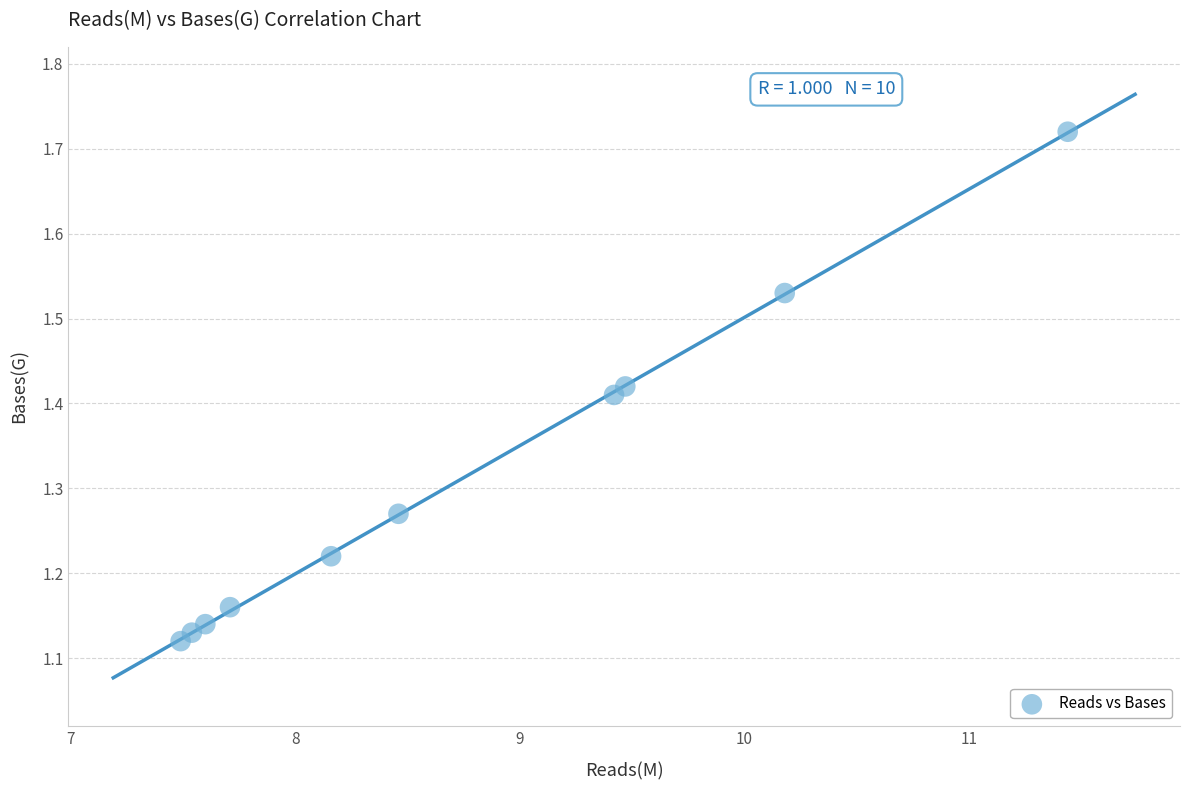

What is the range of X values (max minus min)?

3.9